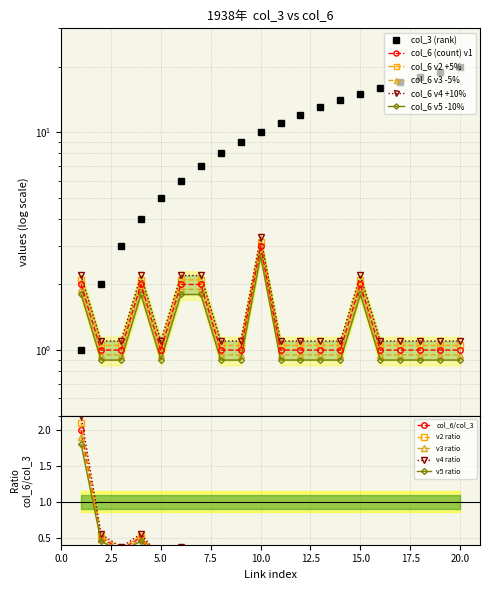

Which series changed the most between 15 and 17?

col_3 (rank)